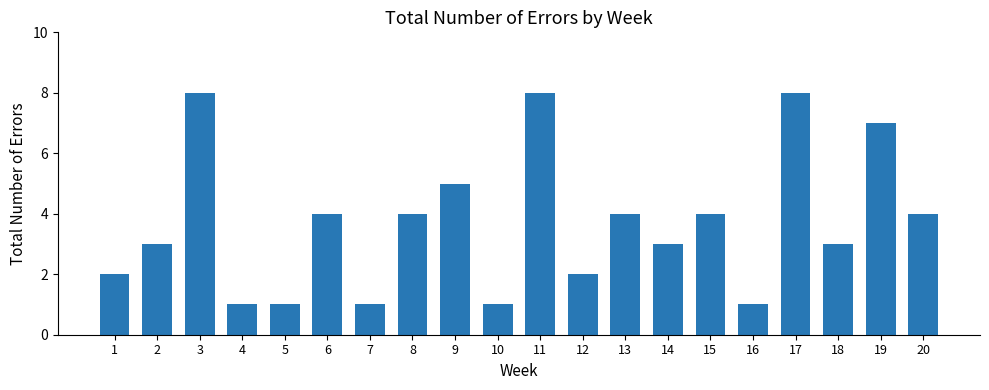

What is the ratio of the value at 6 to the value at 19?

0.6